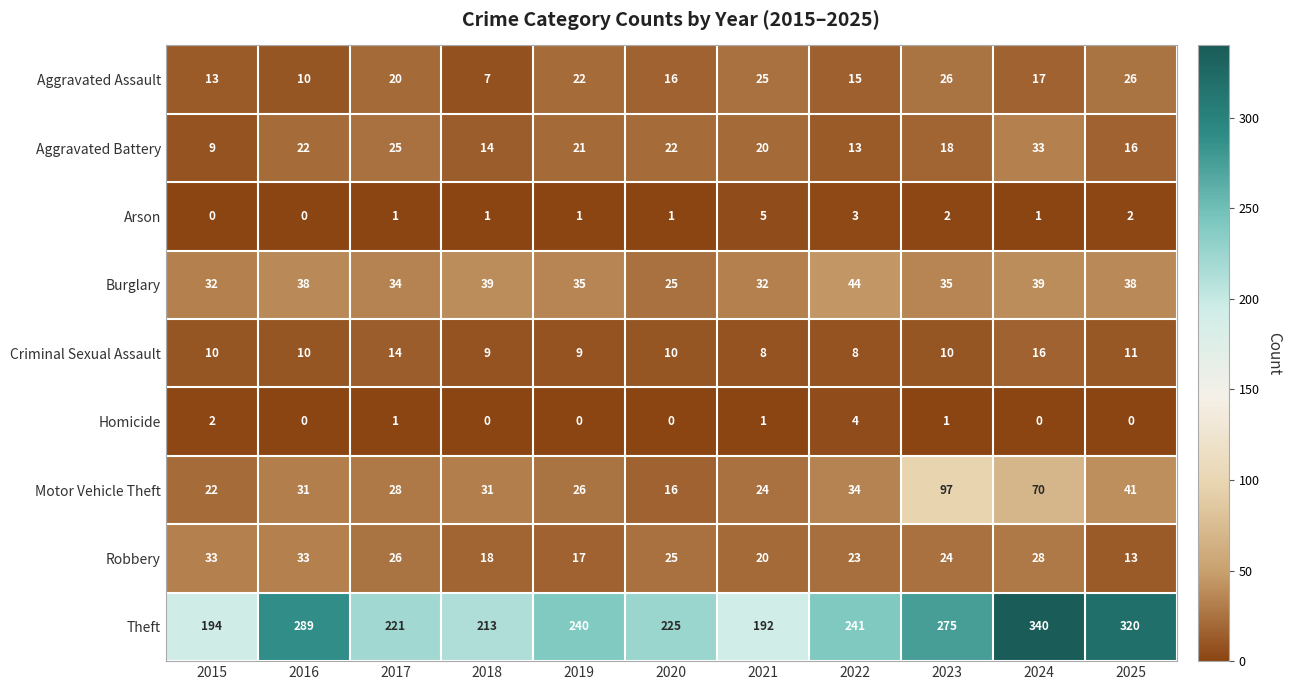

Rank the series at 2025 from highest to lowest value.

Theft, Motor Vehicle Theft, Burglary, Aggravated Assault, Aggravated Battery, Robbery, Criminal Sexual Assault, Arson, Homicide